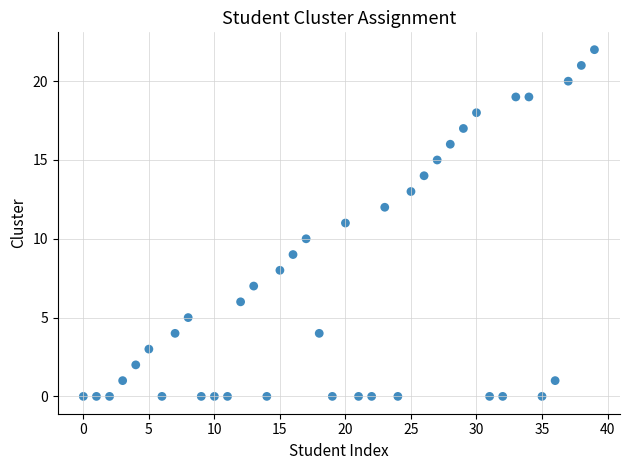

What is the range of Y values (max minus min)?

22